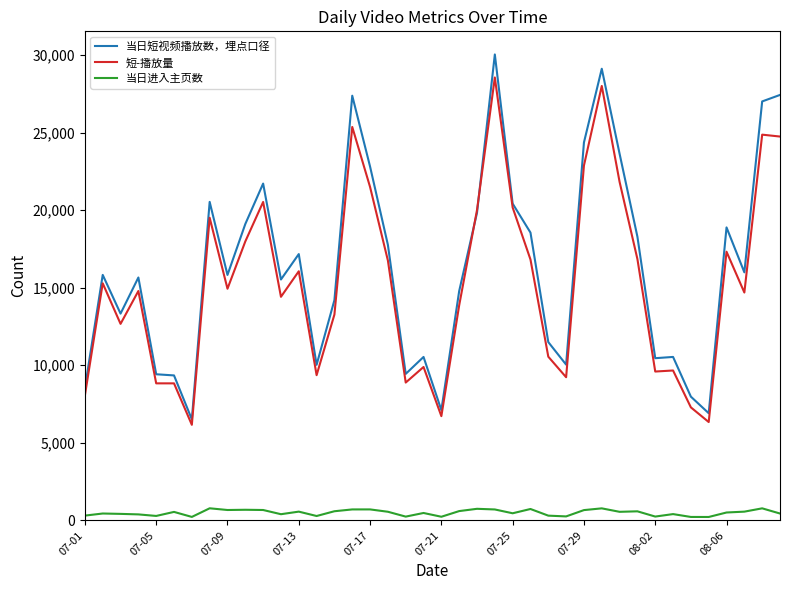

True or false: 短-播放量 and 当日进入主页数 cross at least once.

False